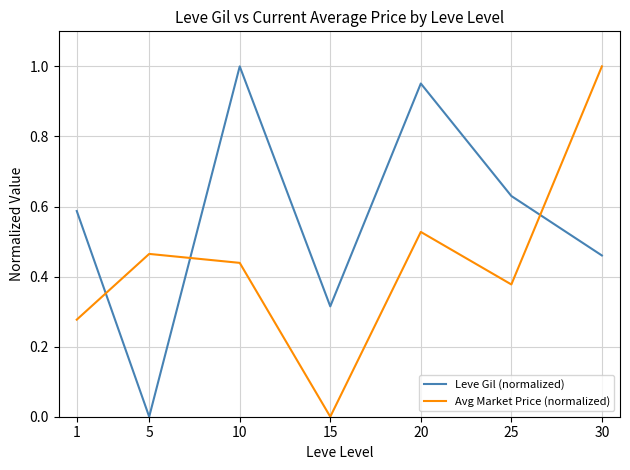

The Leve Gil (normalized) series shows 0.2 at 15. True or false?

False